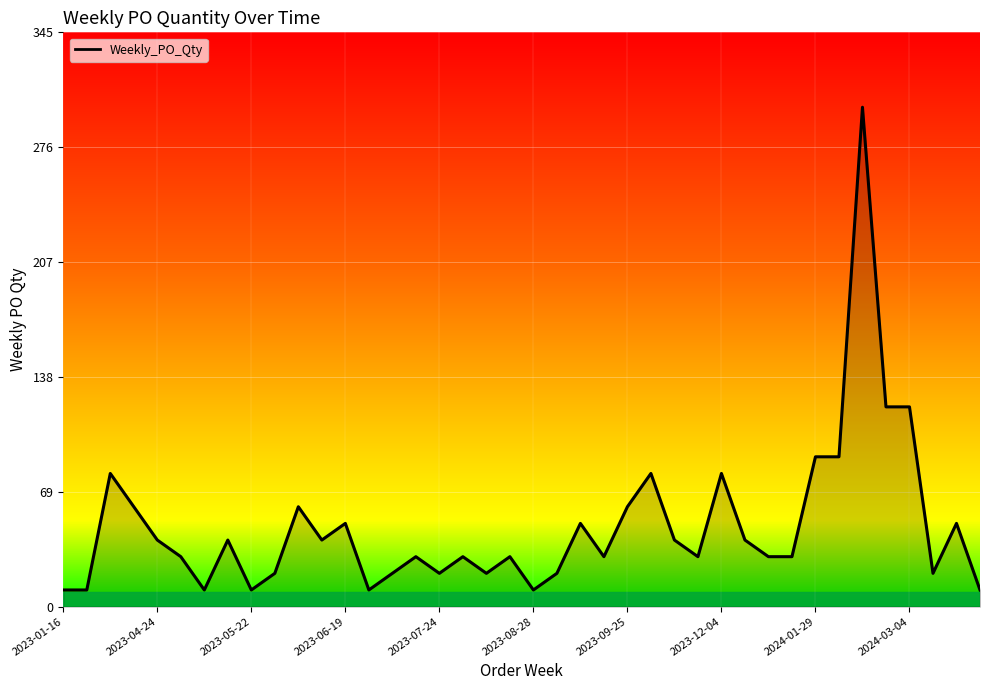

What is the minimum value shown in the chart?

10